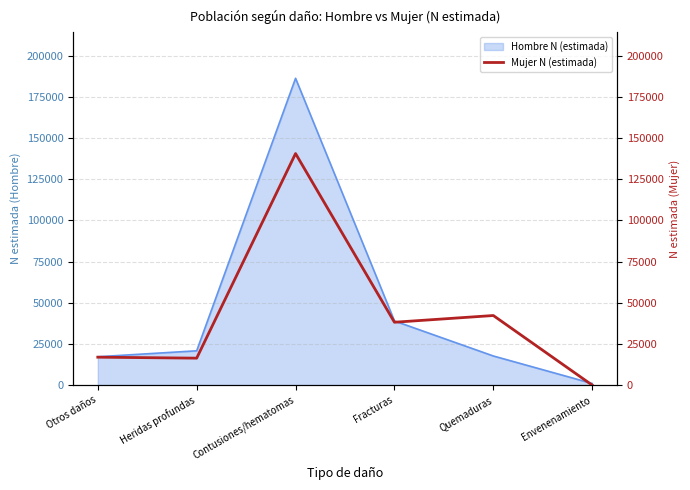

How many lines are shown in the chart?

1